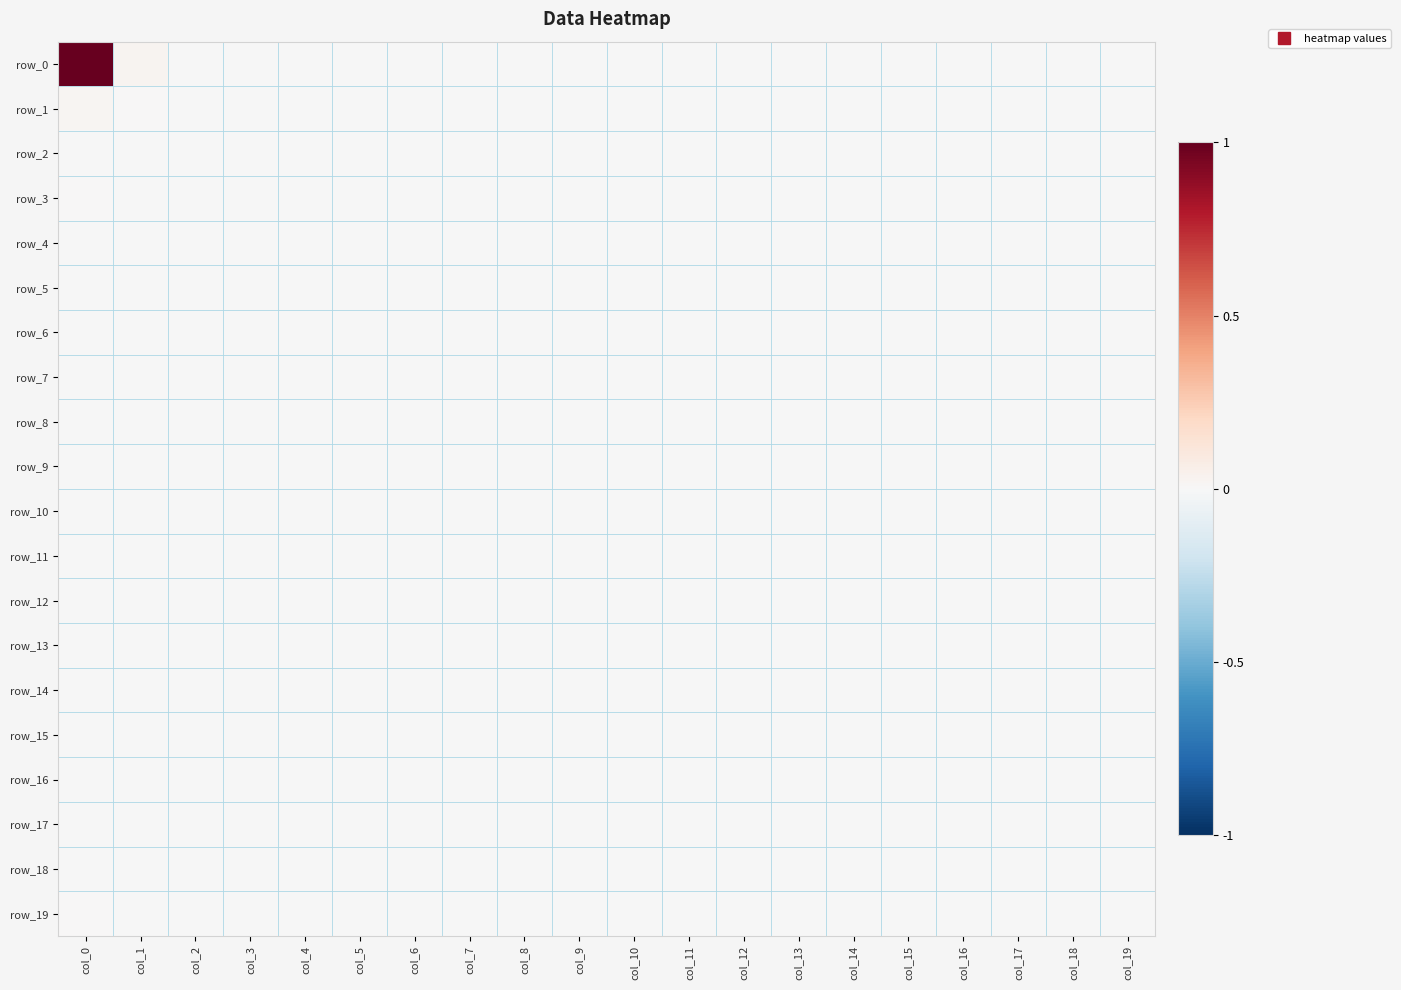

At which category is the sum across all series the highest?

col_0